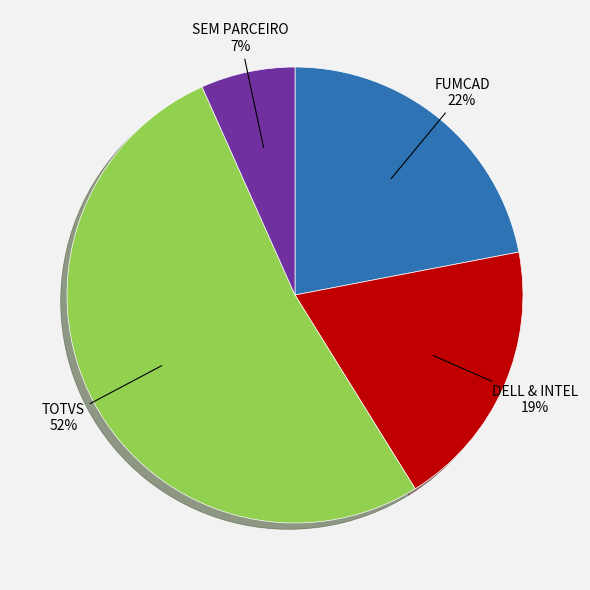

To the nearest percent, what portion does SEM PARCEIRO represent?

7%